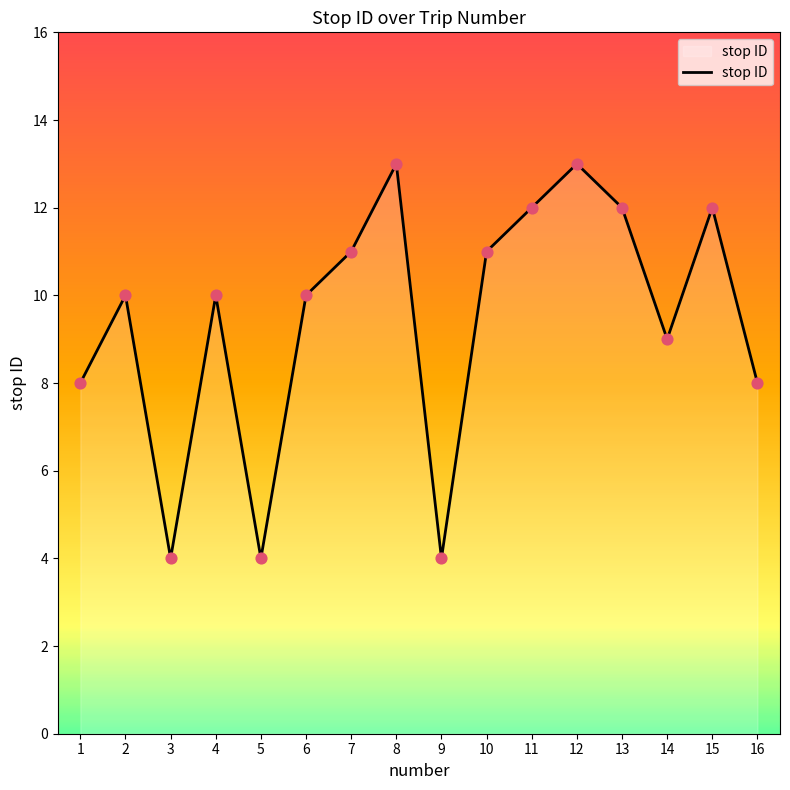

Approximately how many times larger is the value at 5 compared to 14?

0.4